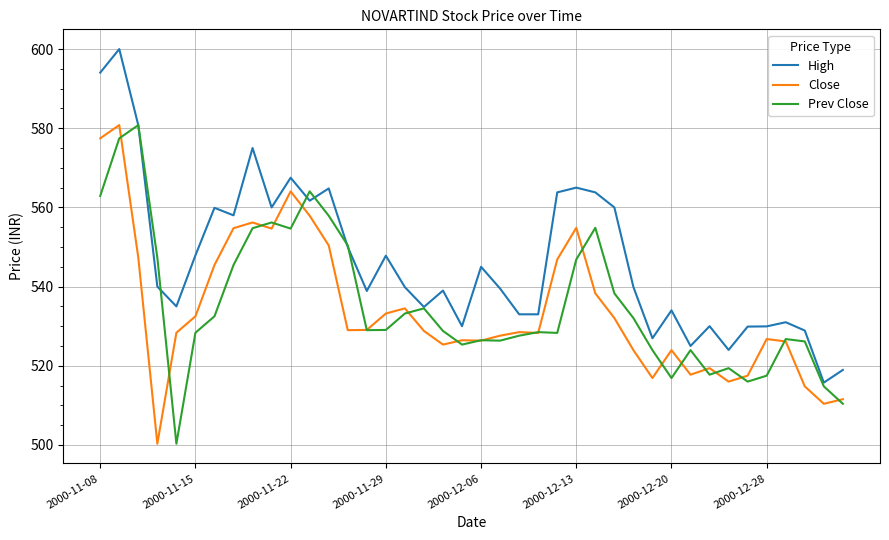

True or false: High and Close intersect in this chart.

False